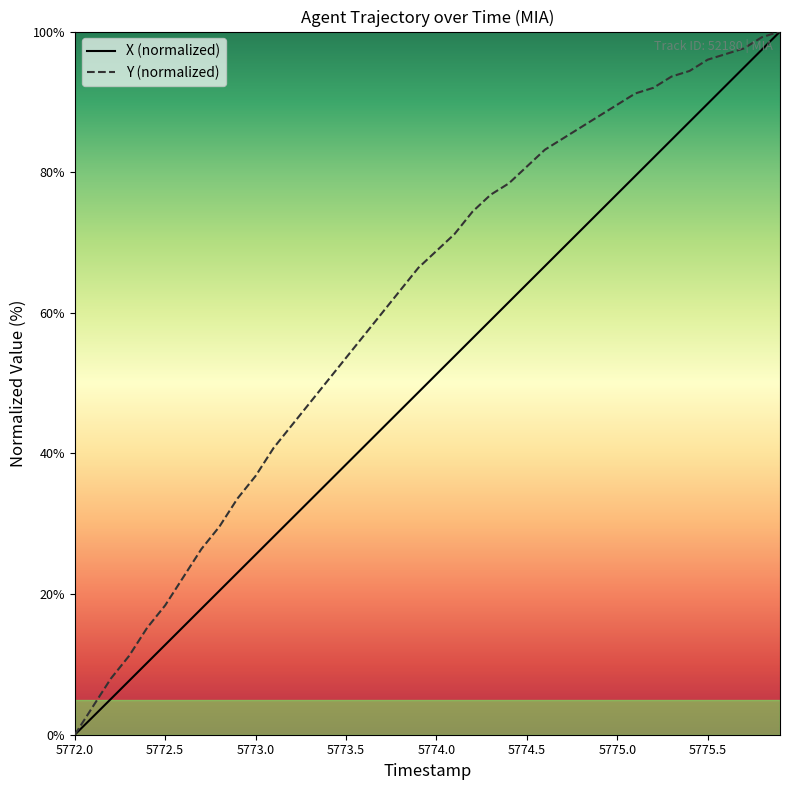

What is the highest value of the X (normalized) series?

100.0